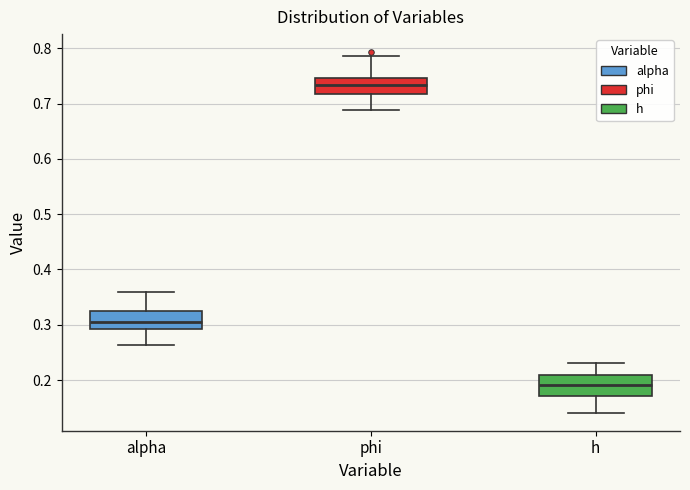

Which box has the highest median line?

phi